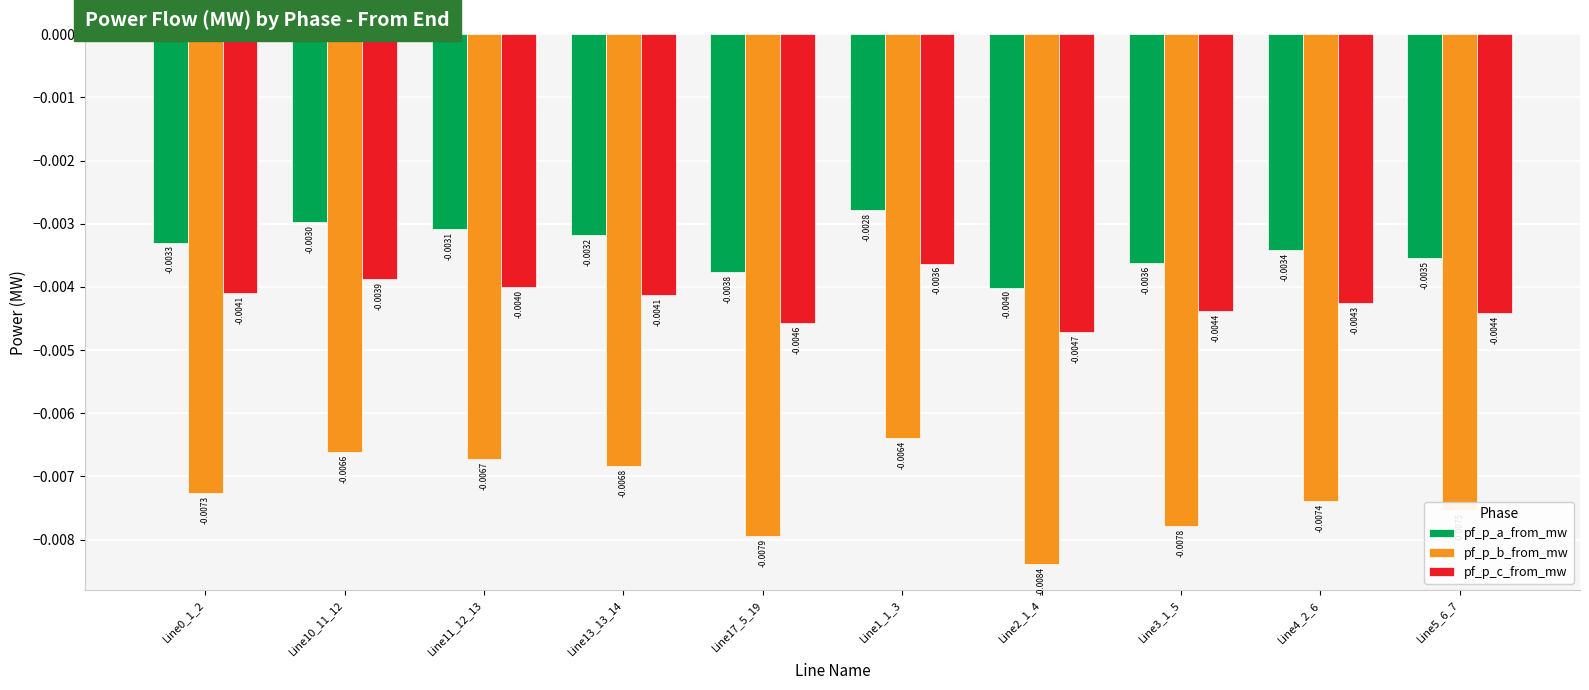

Which series changed the most between Line13_13_14 and Line2_1_4?

pf_p_b_from_mw